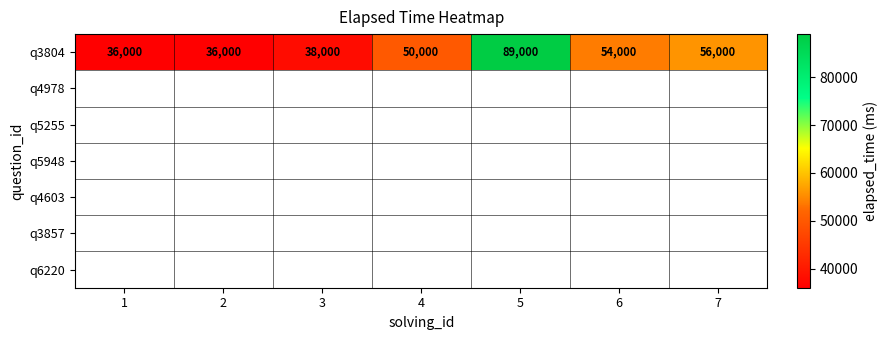

The value at 3 is 9392. True or false?

False